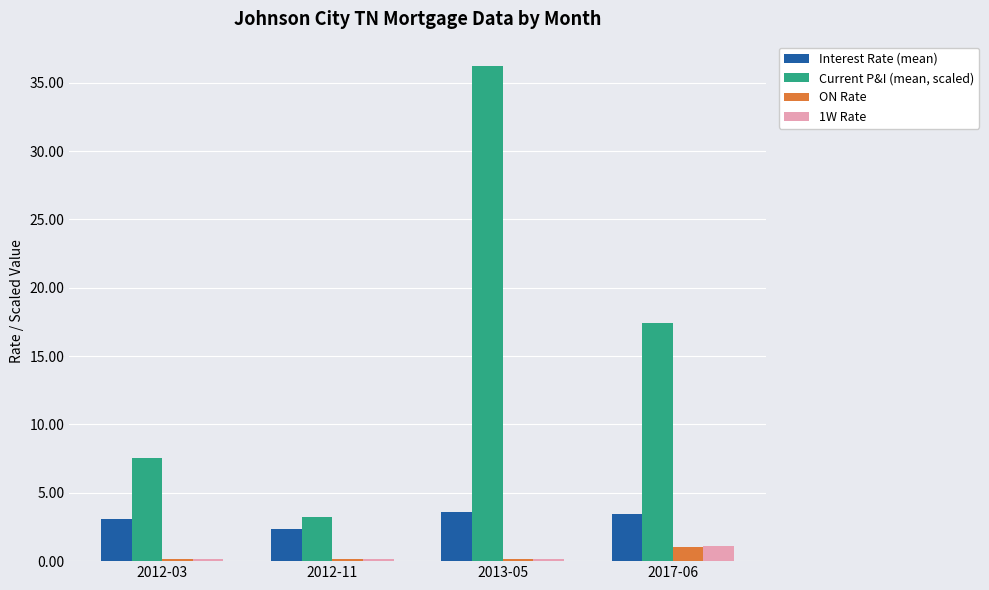

How many data points does each series have?

4